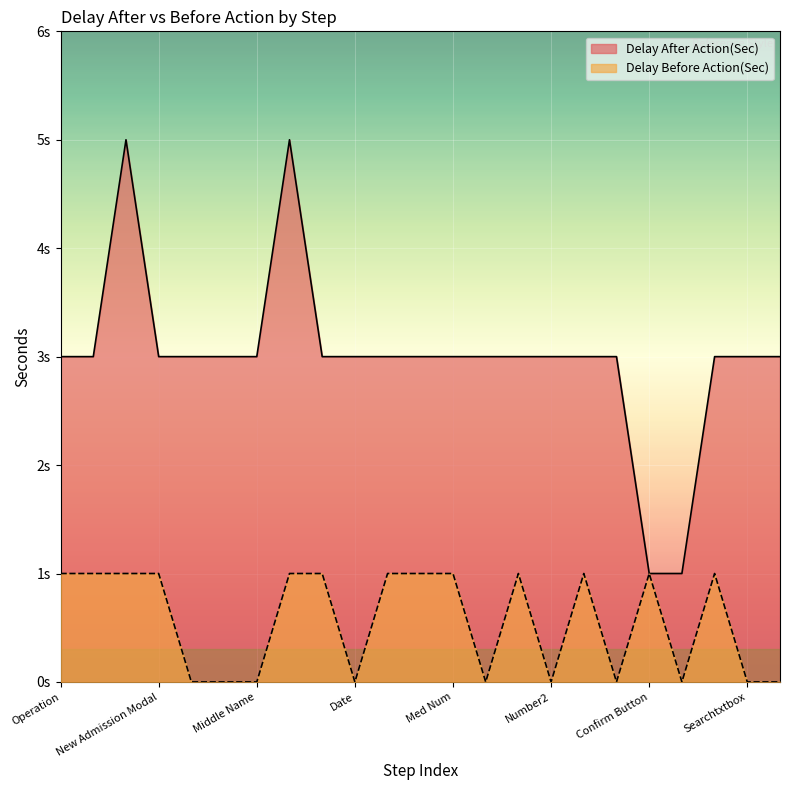

How many interior local valleys does the Delay Before Action(Sec) series have?

5